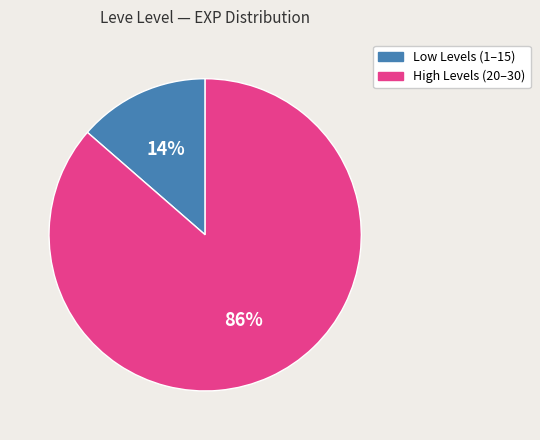

To the nearest percent, what is the average slice percentage?

50%